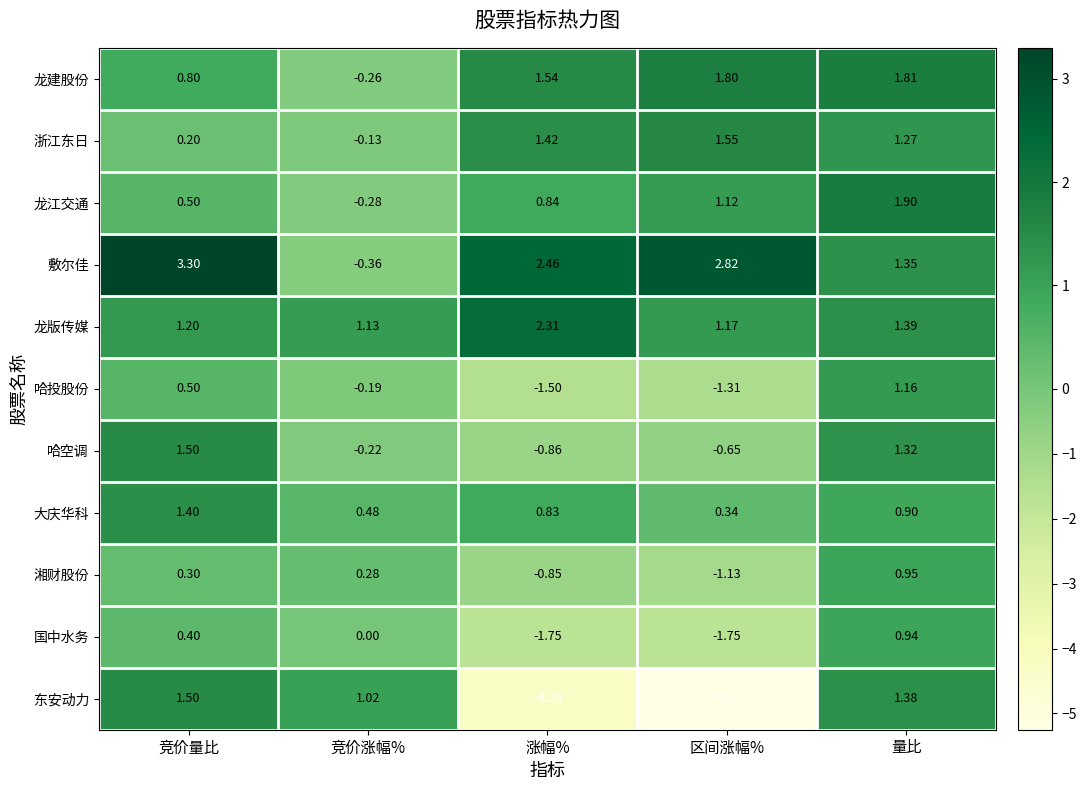

Which series has the largest range (max minus min)?

东安动力